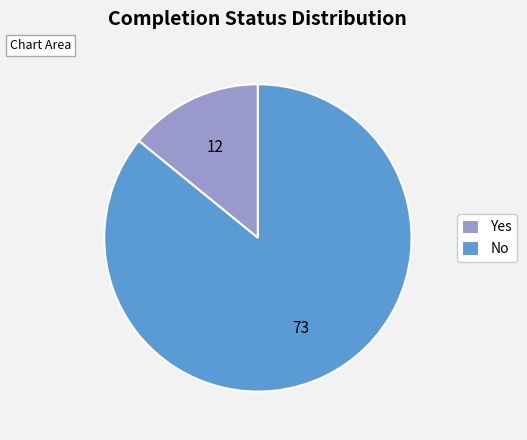

What is the smallest slice in the pie chart?

Yes